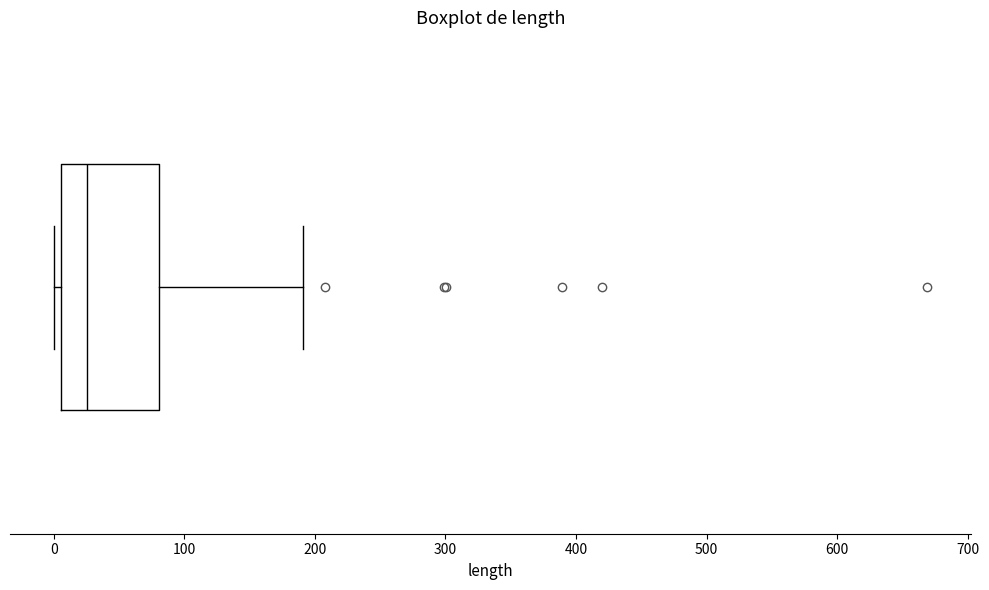

Transcribe this box plot: give where the median line is, the range the box spans, and where the two whiskers end, as read against the x-axis. The values are not printed on the chart, so give them approximately, as read against the axis.

median 30, box 10 to 80, whiskers 0 to 190